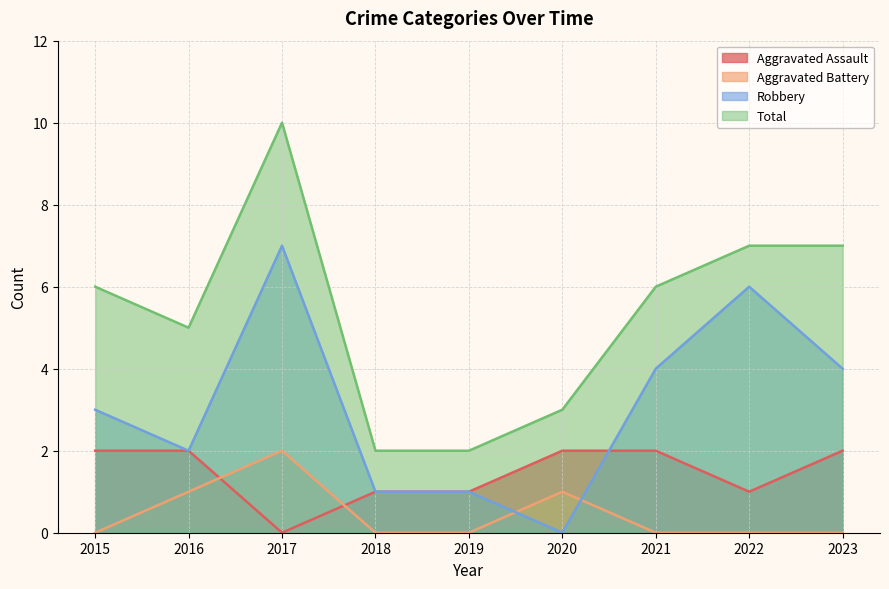

What is the greatest value displayed?

10